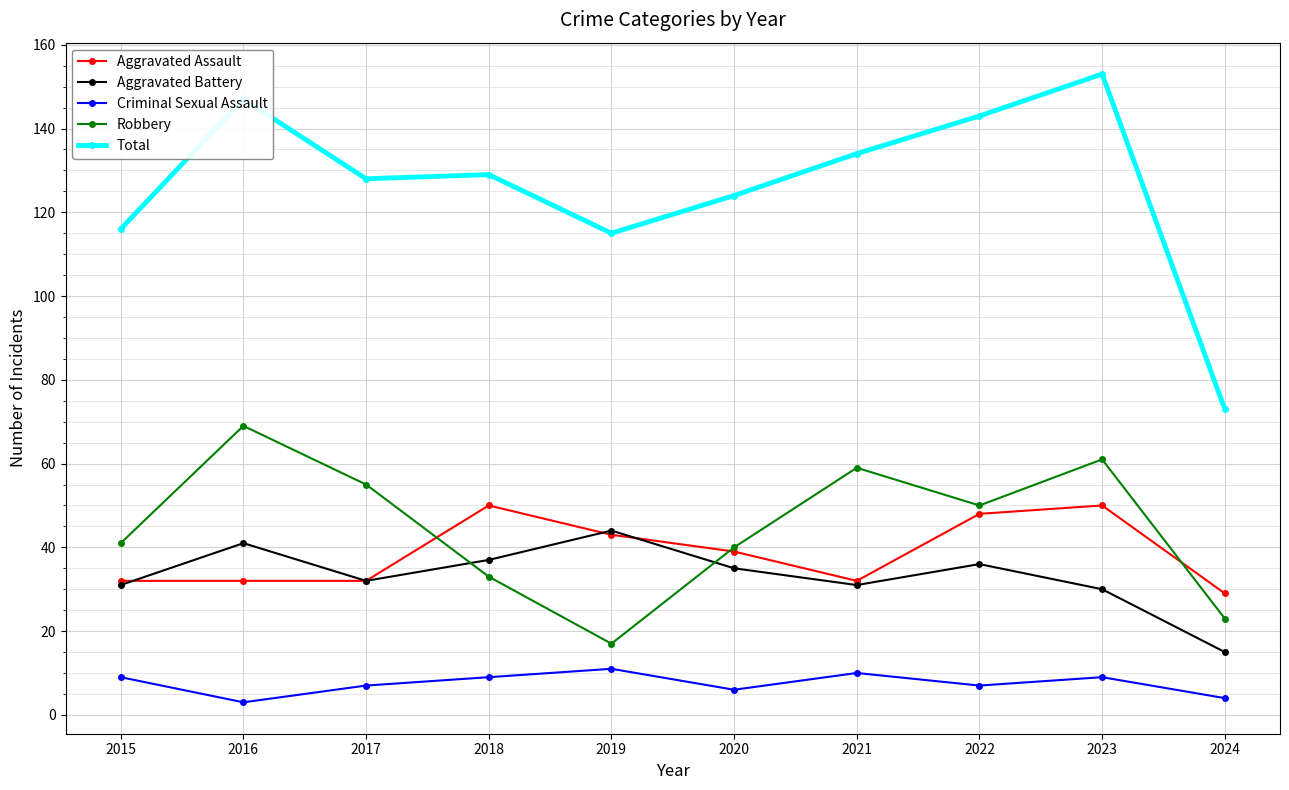

Where is the first local maximum for Total?

2016